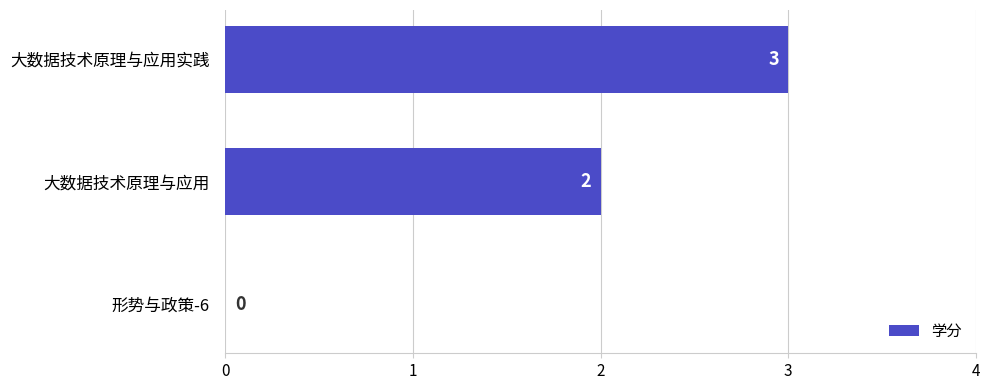

Which category has the highest value across all series?

大数据技术原理与应用实践